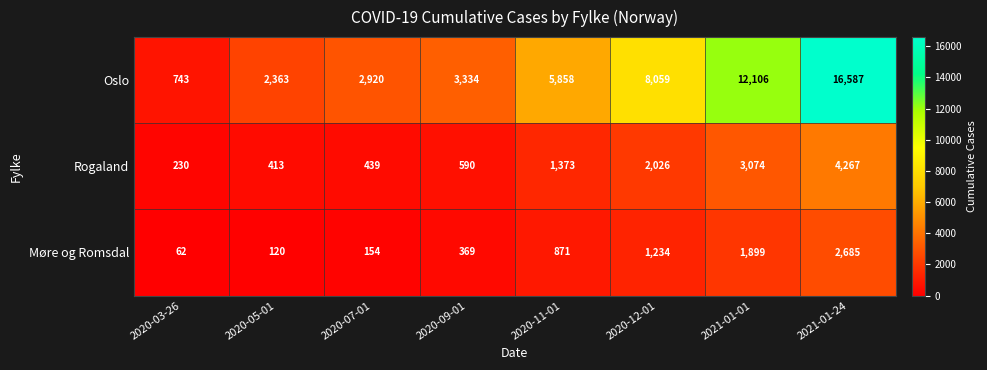

What is the greatest value displayed?

16587